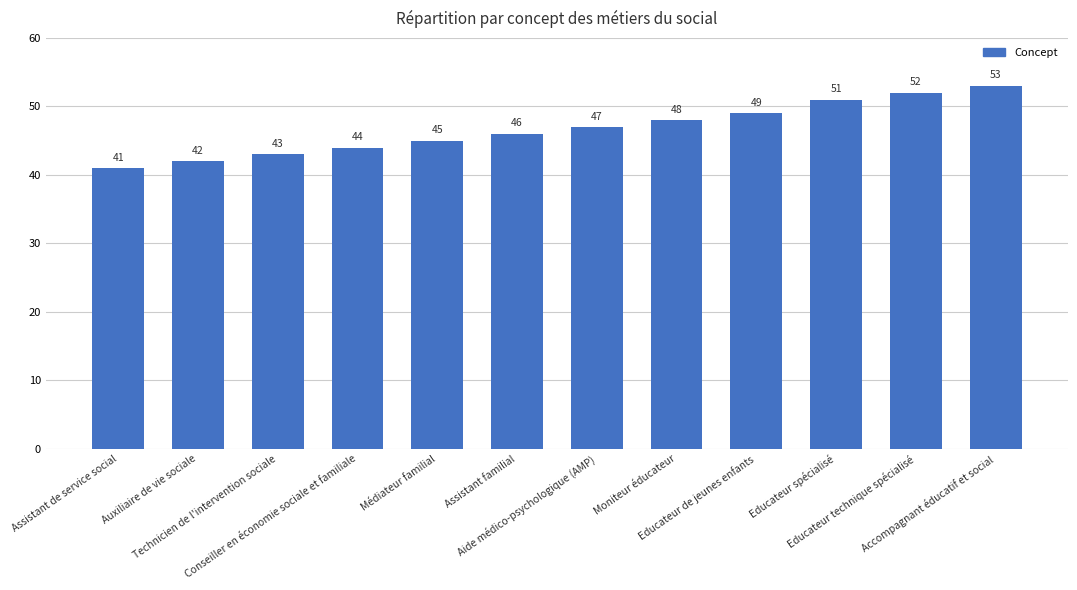

At which label is the value closest to 47?

Aide médico-psychologique (AMP)